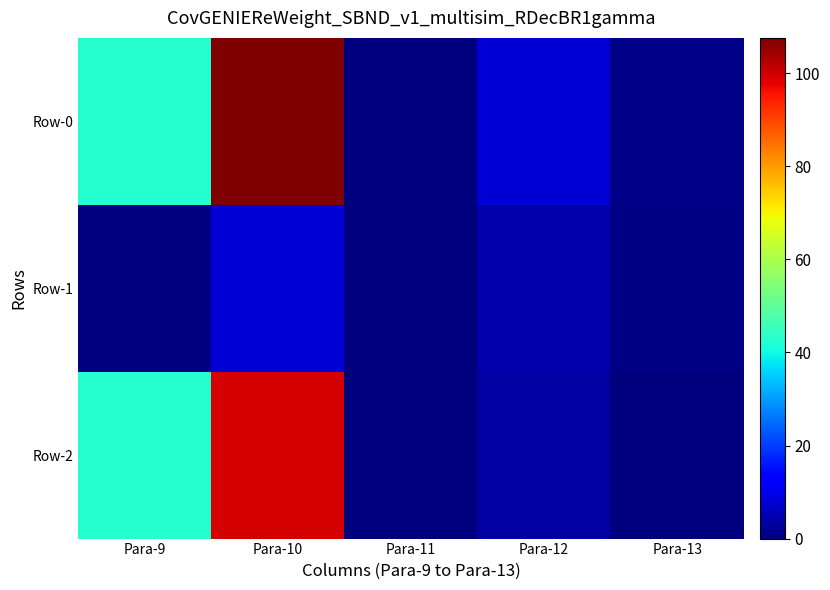

What is the difference between the highest and lowest values at Para-12?

4.4